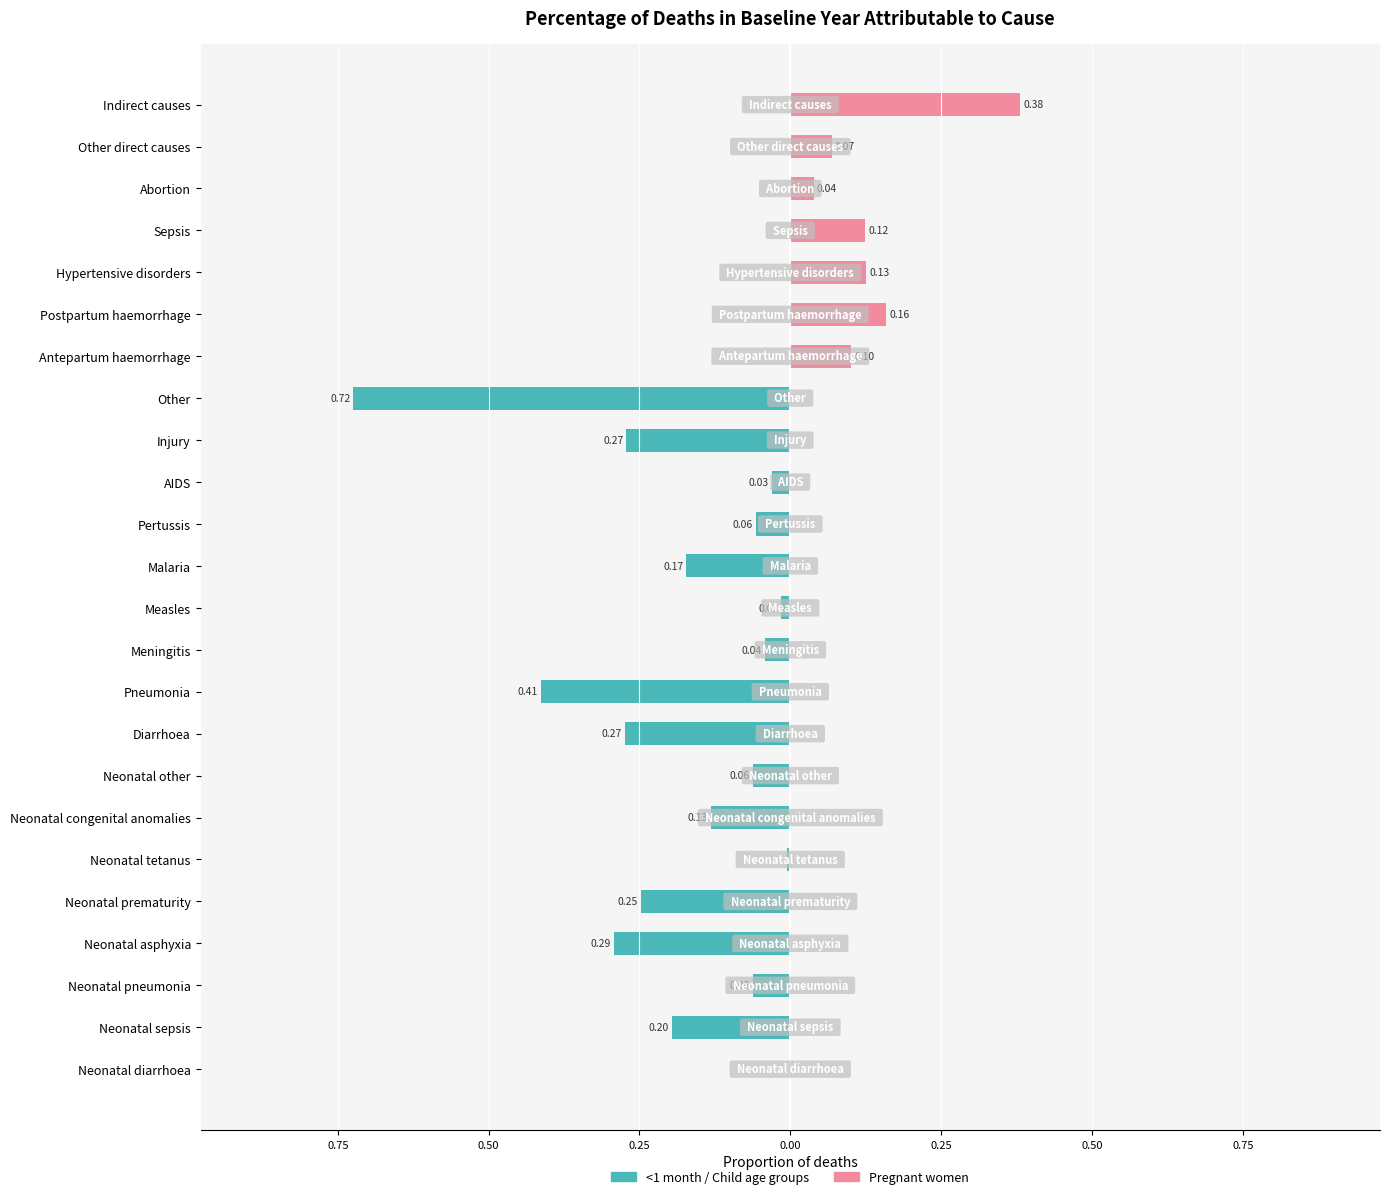

How many bars are there in each group?

2